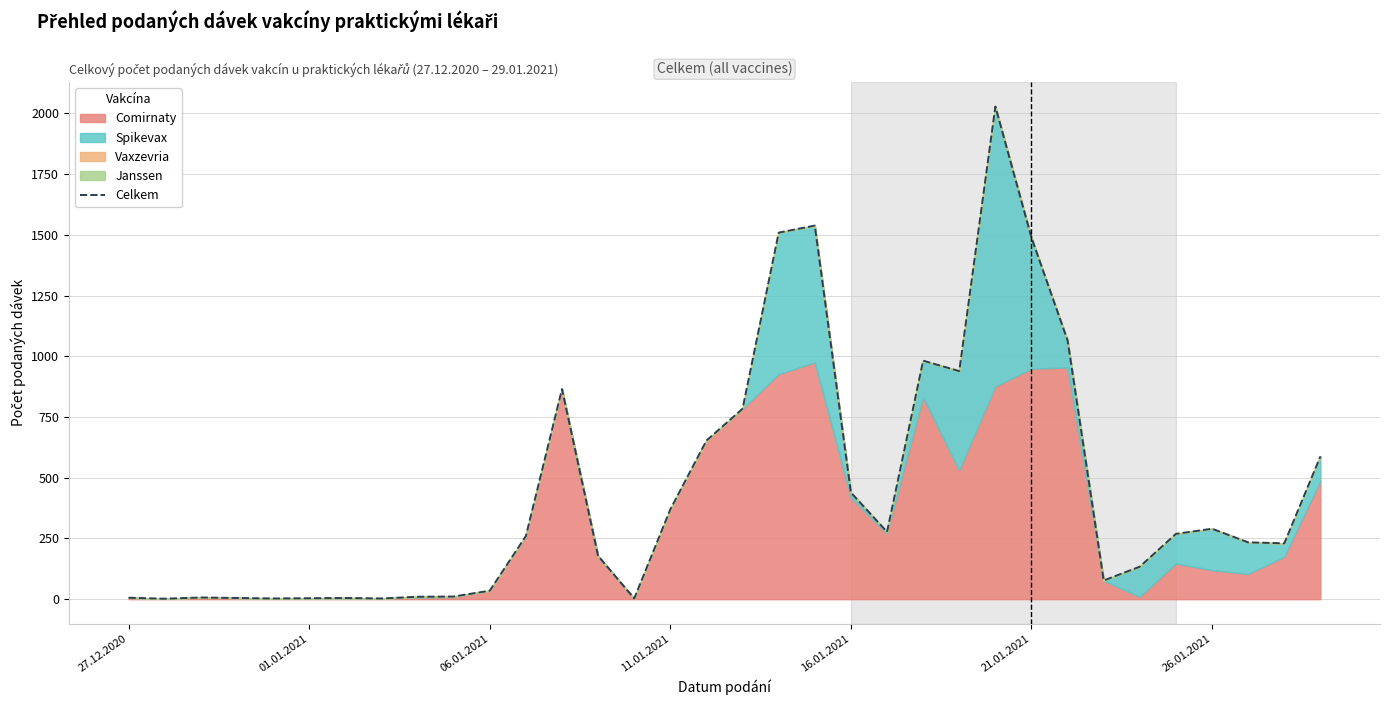

Count the number of values greater than 260.

16